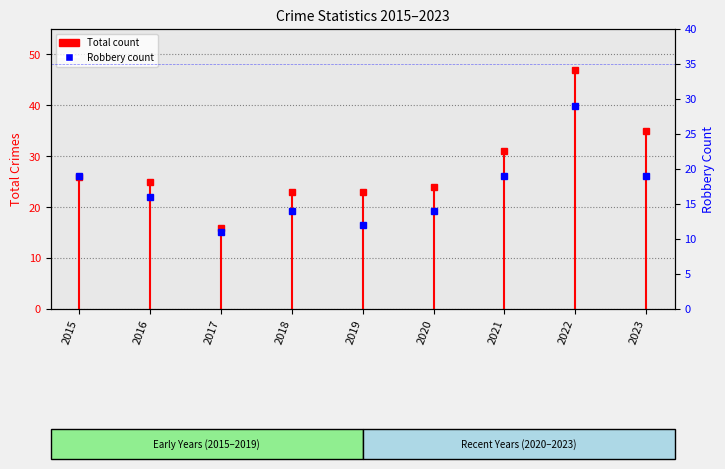

List the labels in order of value, smallest first.

2017, 2019, 2018, 2020, 2016, 2015, 2021, 2023, 2022